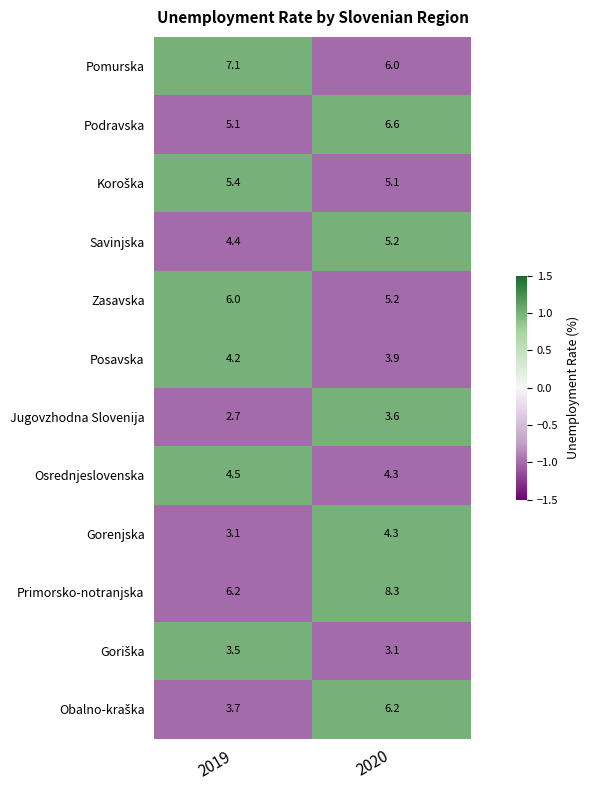

What is the difference between the highest and lowest values at 2020?

5.2